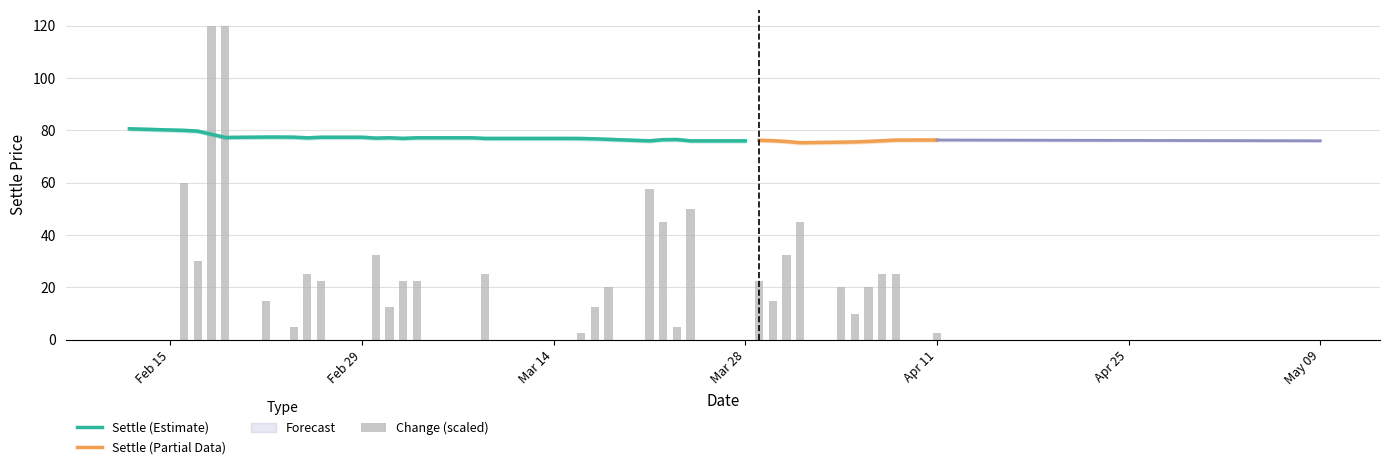

The value of Settle_lower at 17 is 39.4. True or false?

False